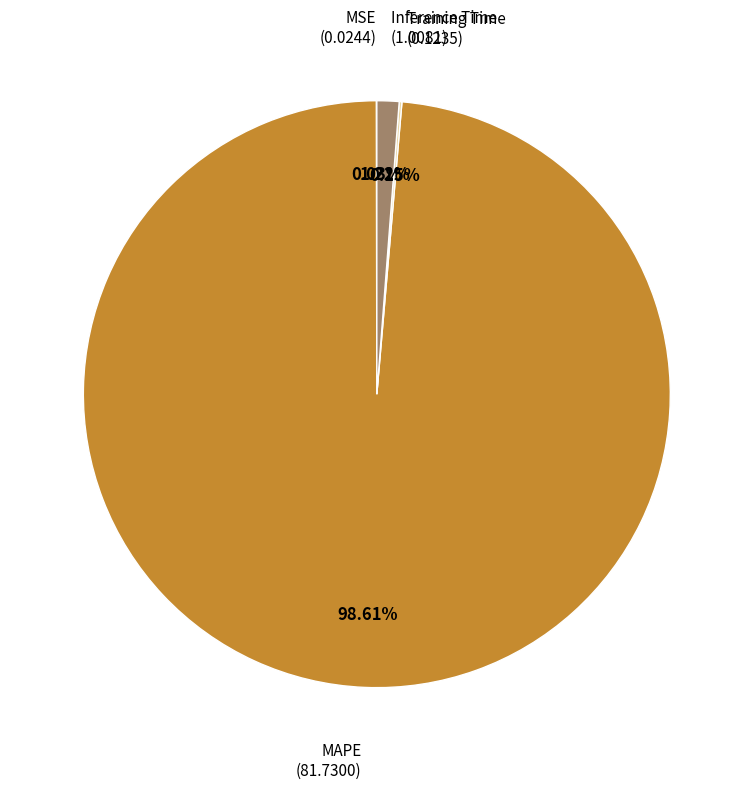

Is there any slice that represents more than half of the pie?

Yes